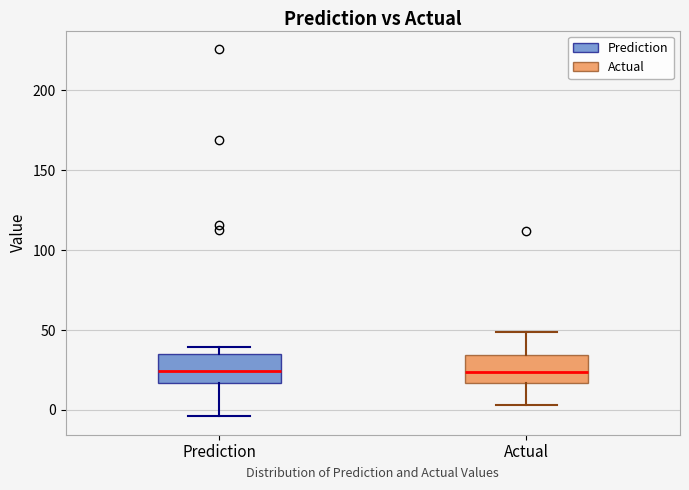

Reading left to right, read every box against the y-axis: the position of its median line, the range the box covers, and the ends of its whiskers. The values are not printed on the chart, so give them approximately, as read against the axis.

Prediction: median 25, box 15 to 35, whiskers -5 to 40
Actual: median 25, box 15 to 35, whiskers 5 to 50